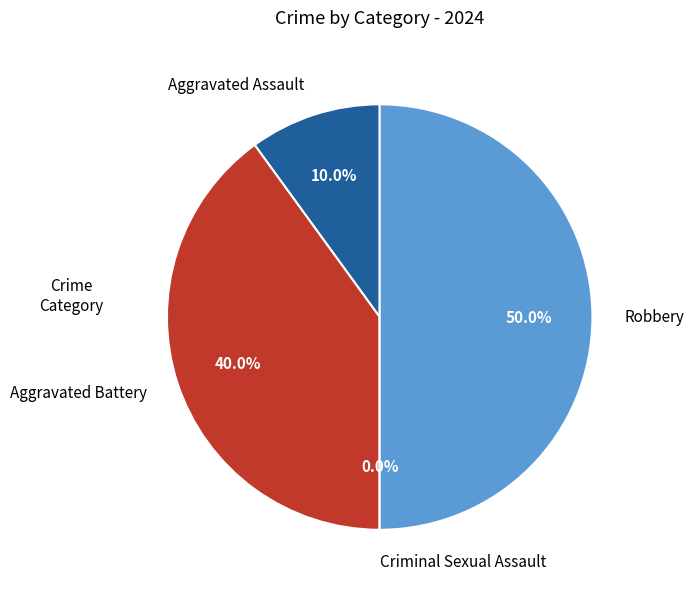

The Aggravated Battery slice represents 46% of the pie. True or false?

False